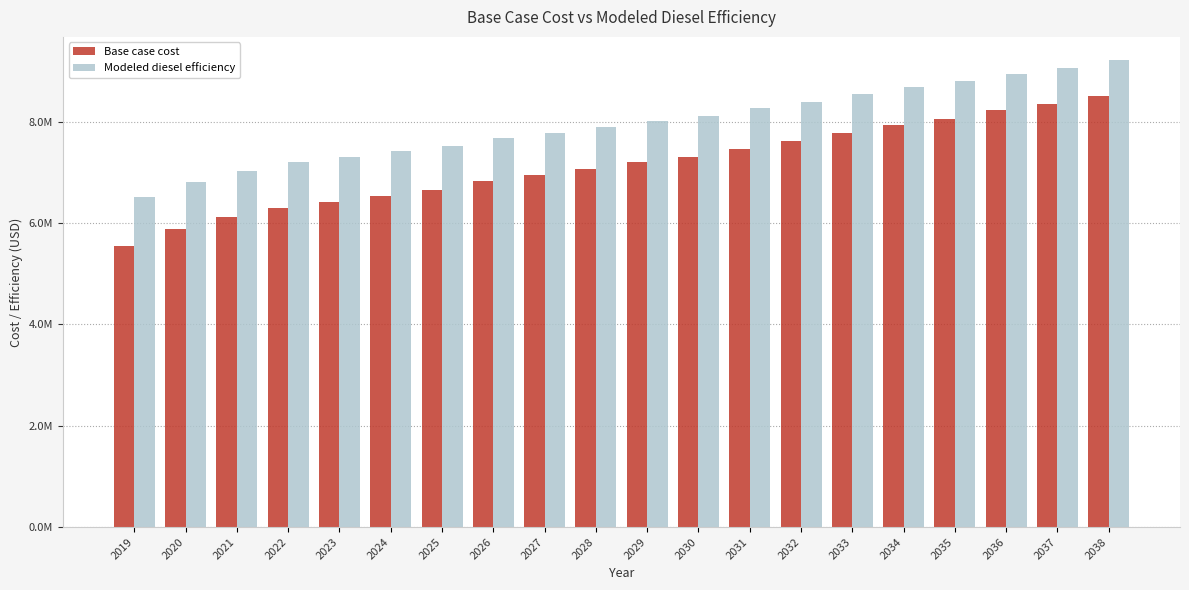

What are all the series names shown in the legend?

Base case cost, Modeled diesel efficiency